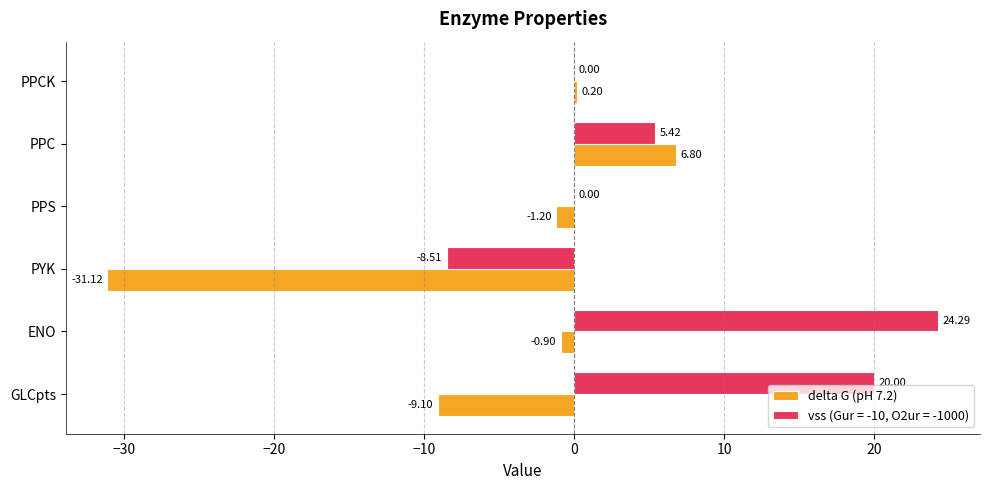

At which label is delta G (pH 7.2) closest to -12?

GLCpts